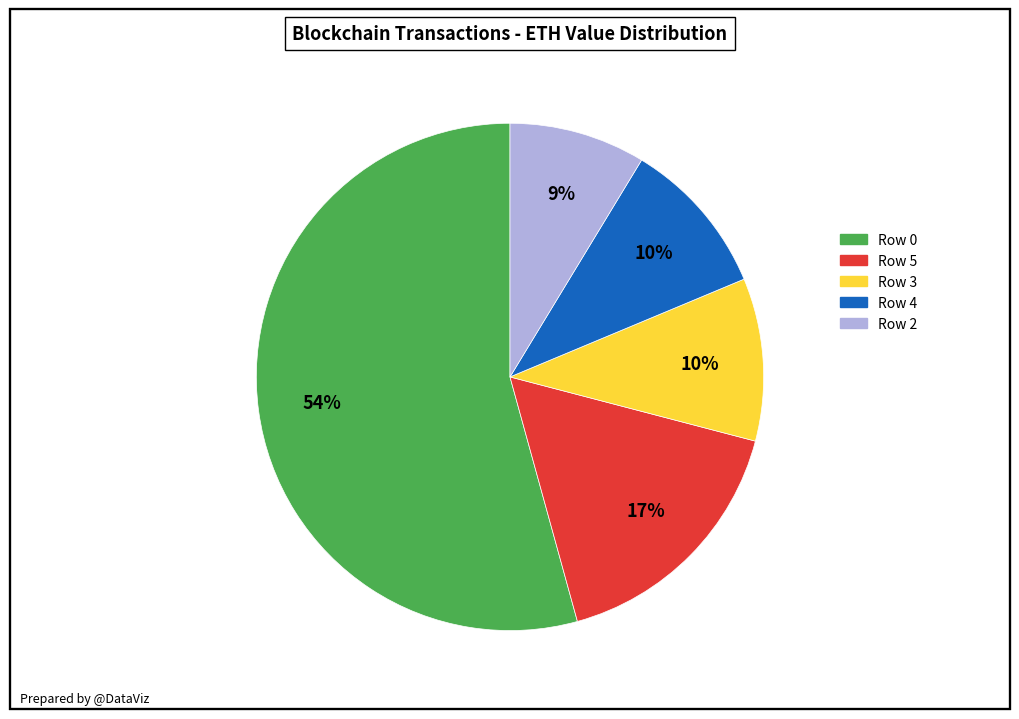

Does Row 3 account for over 50% of the chart?

No